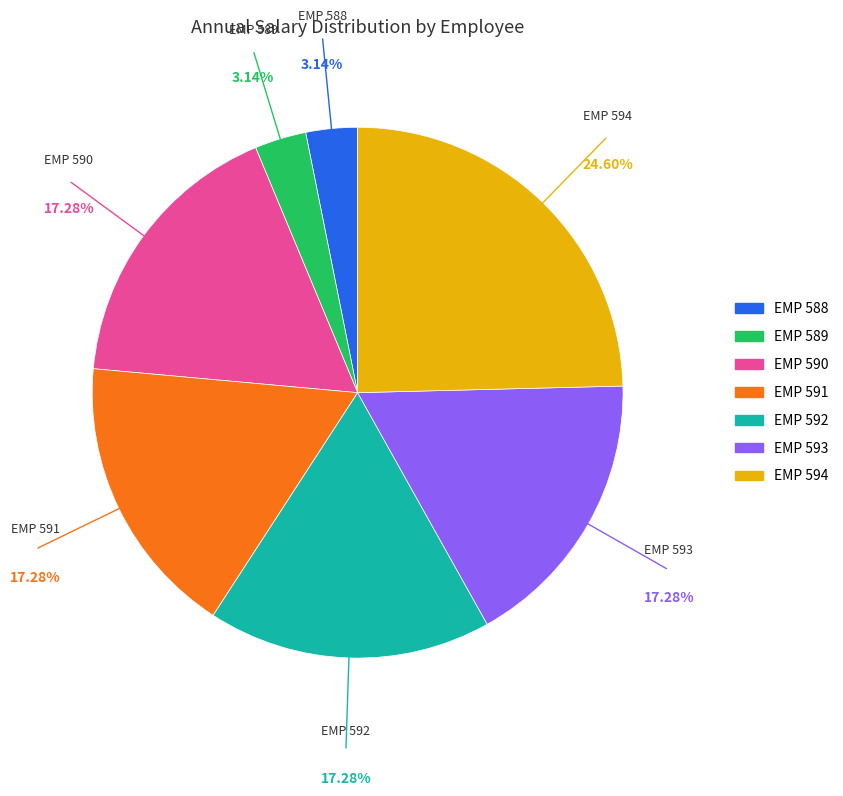

How many segments does this pie chart have?

7